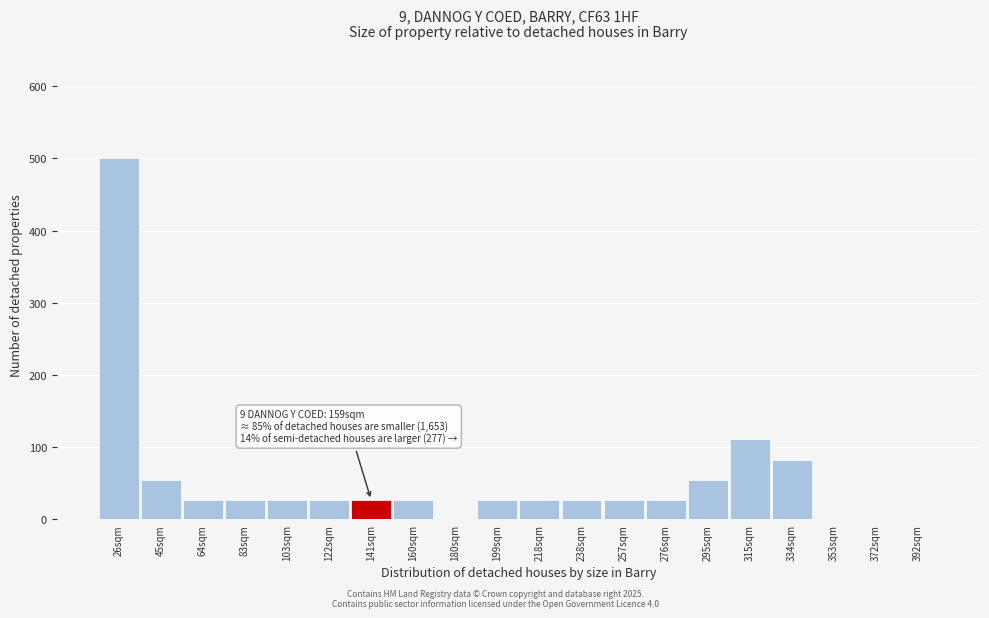

What is the sum of the values at 160sqm and 64sqm?

54